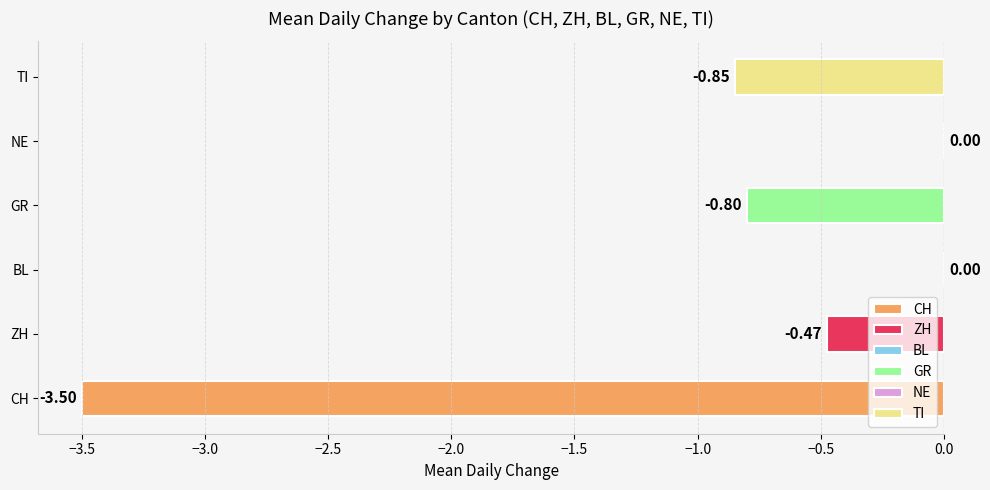

Which series has the widest spread of values?

CH